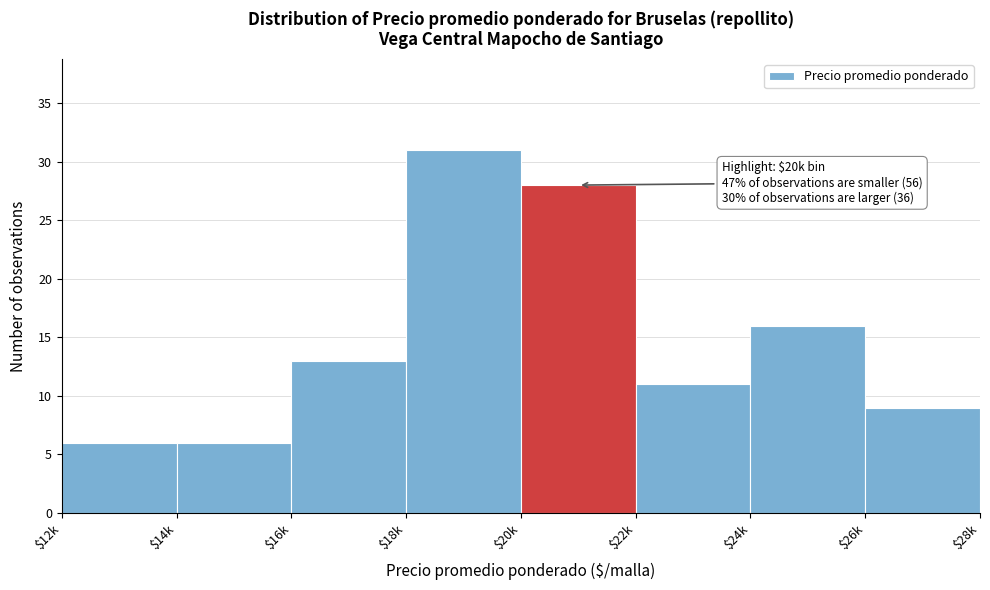

Reading left to right, list all the values displayed in this chart.

6	6	13	31	28	11	16	9